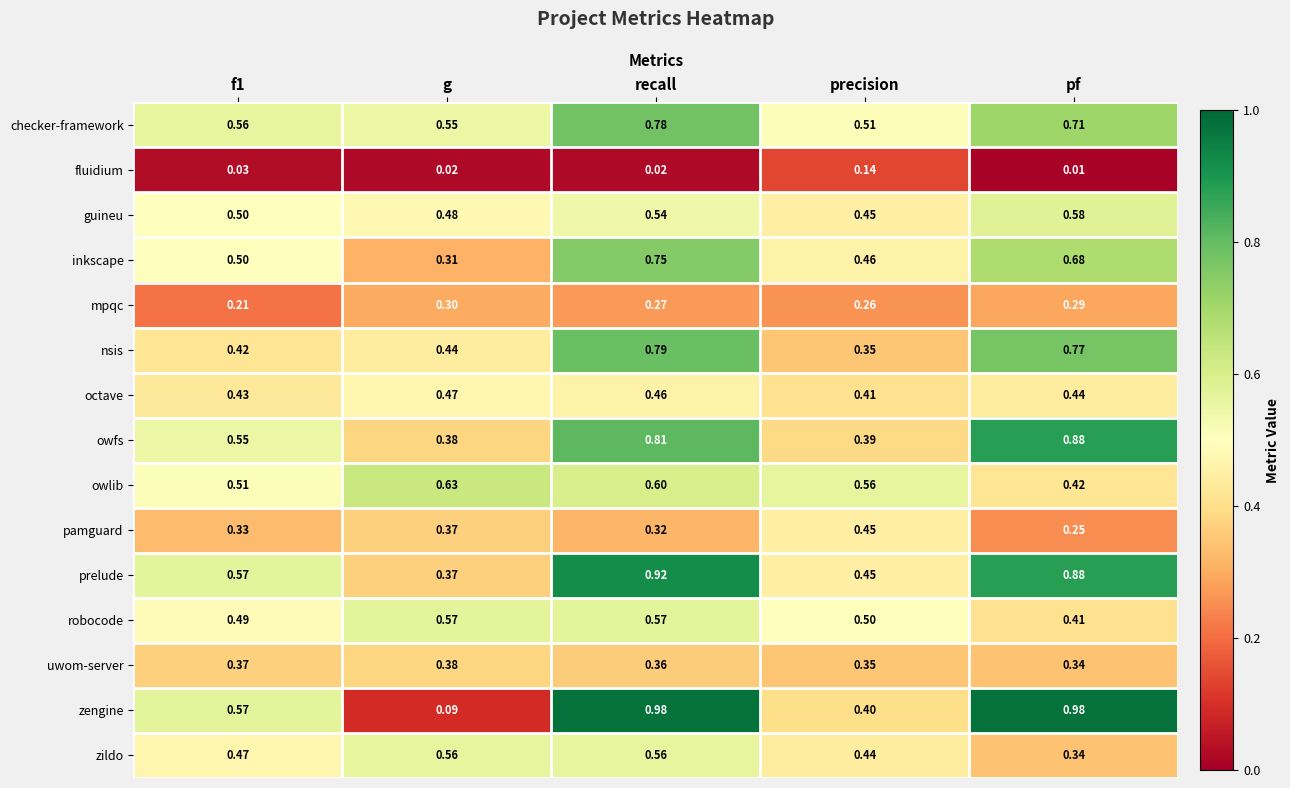

At which category does the chart reach its minimum across all series?

pf